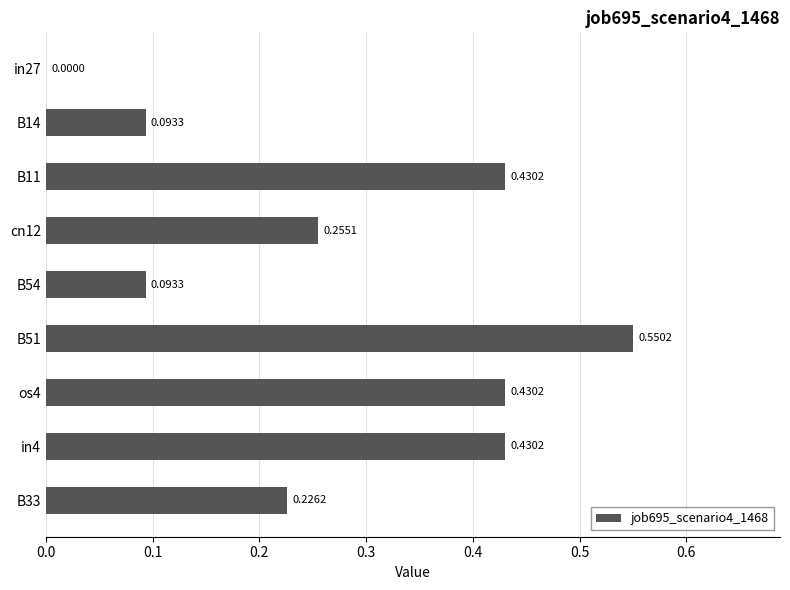

Does the chart contain stacked bars?

No